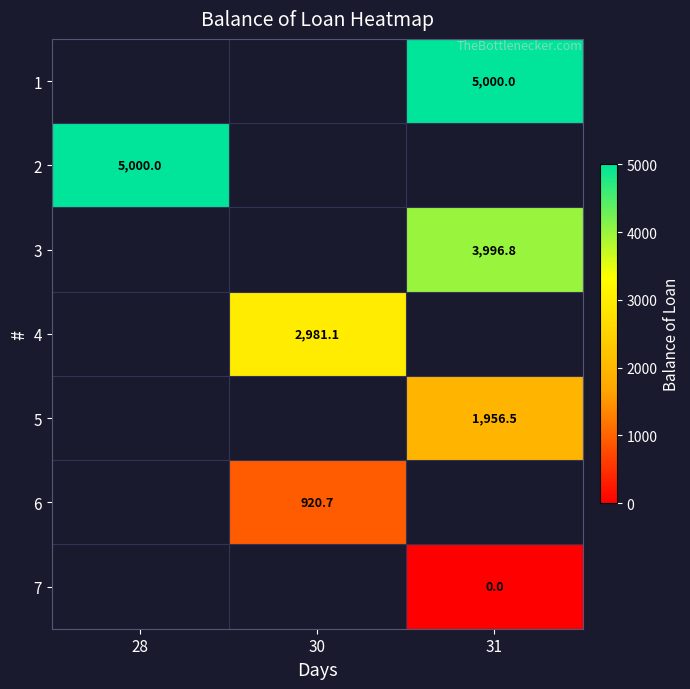

The value of 3 at 31 is 3996.8. True or false?

True